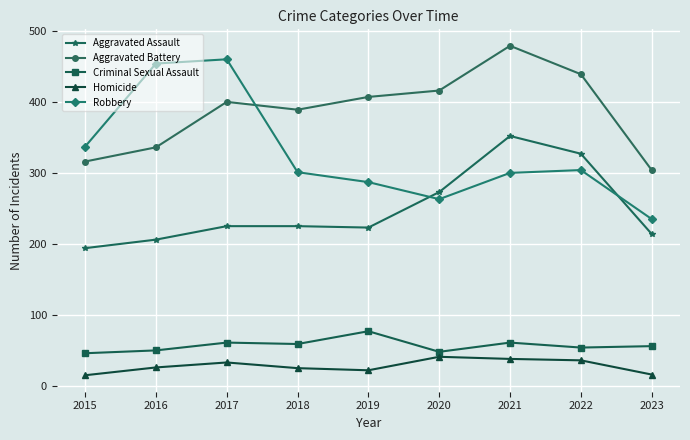

What is the value of the Criminal Sexual Assault point at the 7th from the left?

61